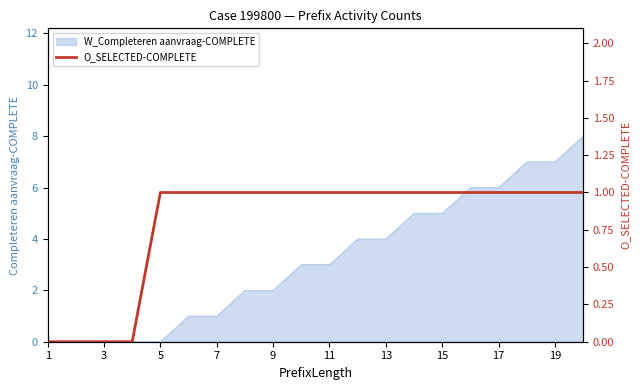

Count the values in the range 1 to 2.

16